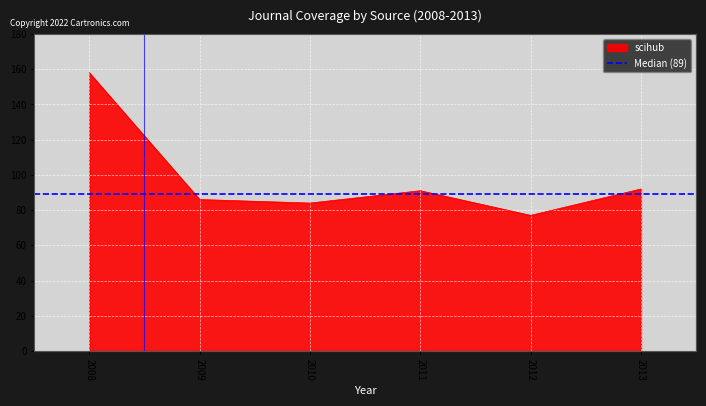

The value of scihub at 2009 is 43. True or false?

False